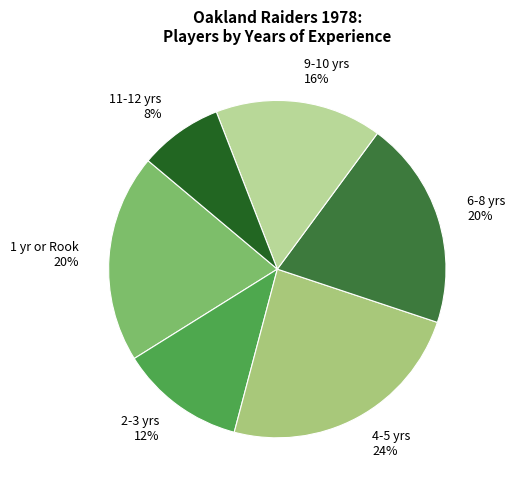

Is it true that 9-10 yrs is 16% of the pie?

True